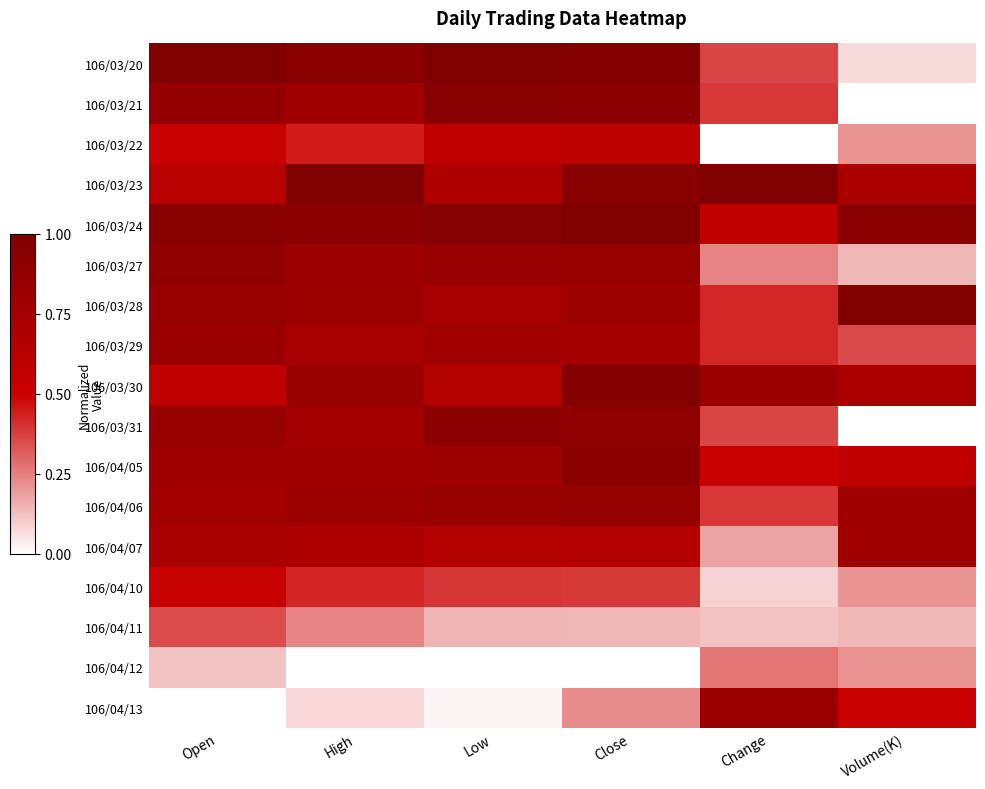

Which series has the largest total across all categories?

106/03/24